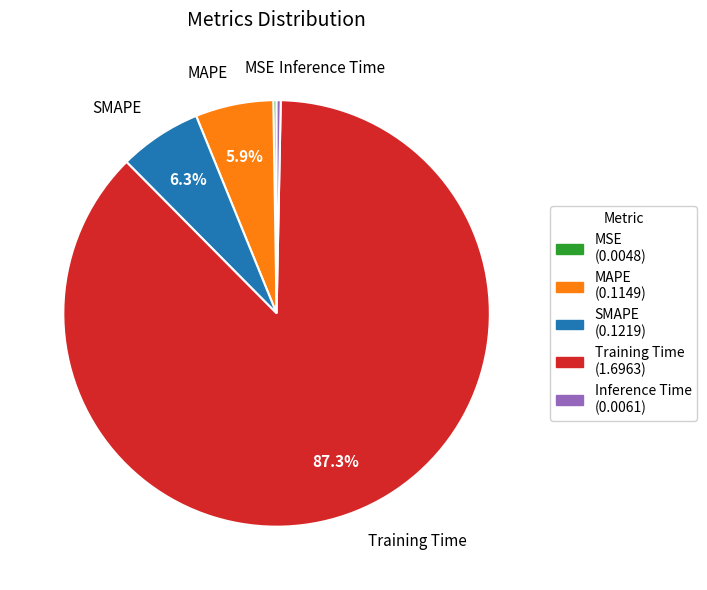

The Training Time slice represents 87% of the pie. True or false?

True